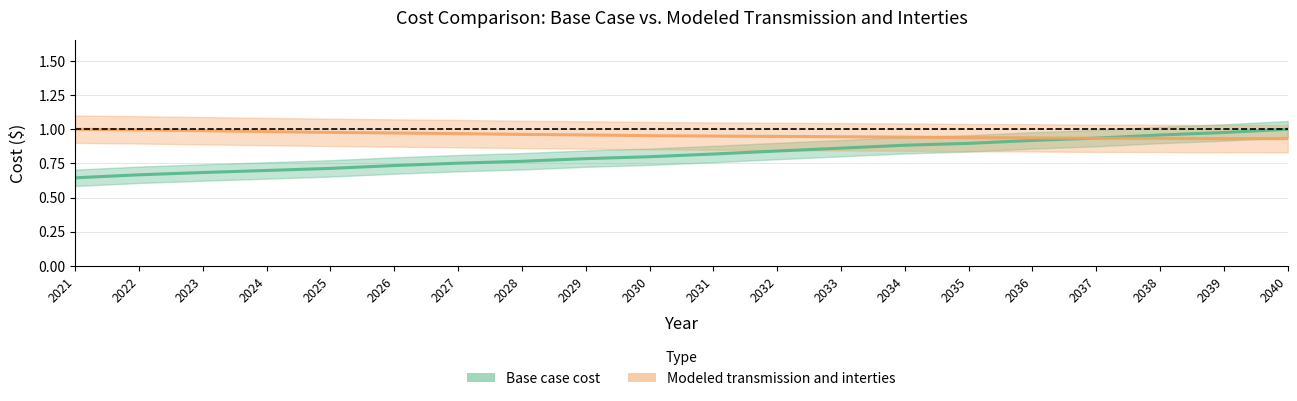

Where do Base case cost and Modeled transmission and interties first cross each other?

2036 and 2037